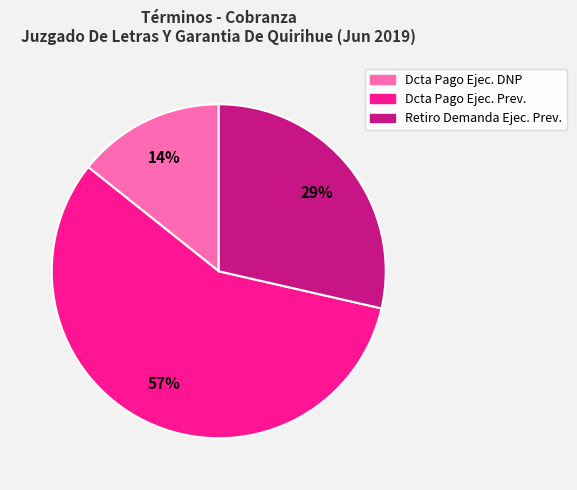

To the nearest percent, what is the difference between the largest and smallest slice percentages?

43%